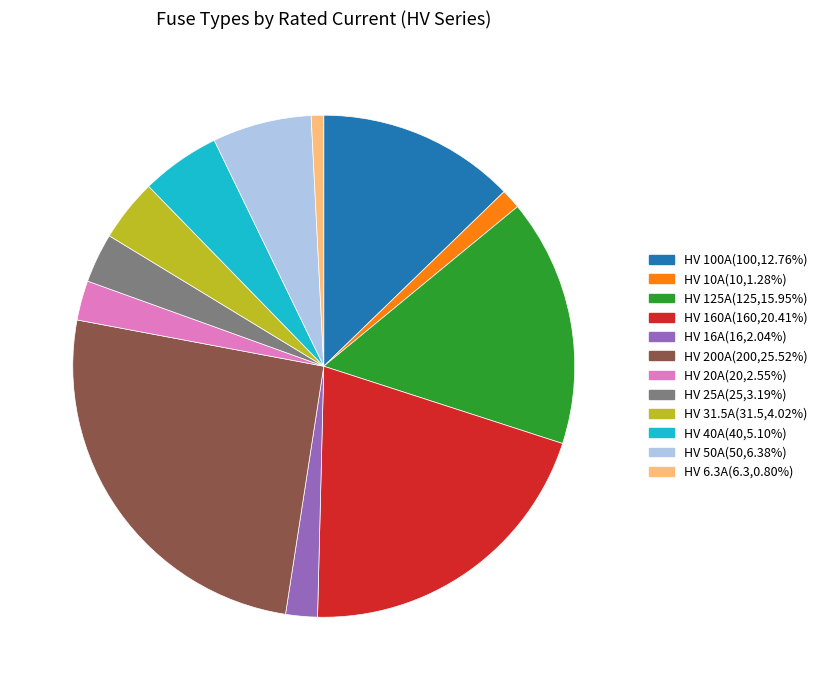

Is there a majority slice in this chart?

No